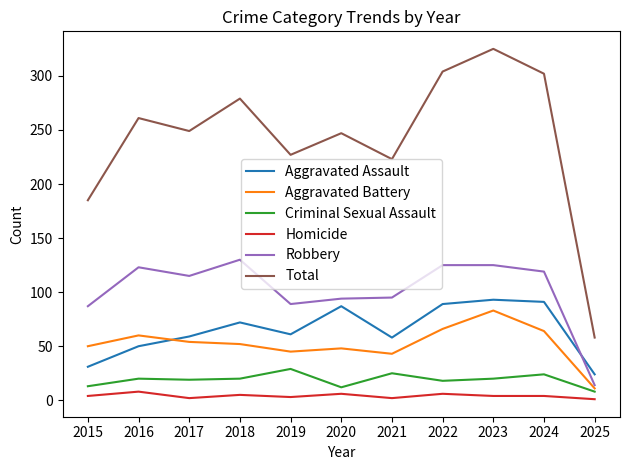

True or false: Total and Aggravated Battery cross at least once.

False